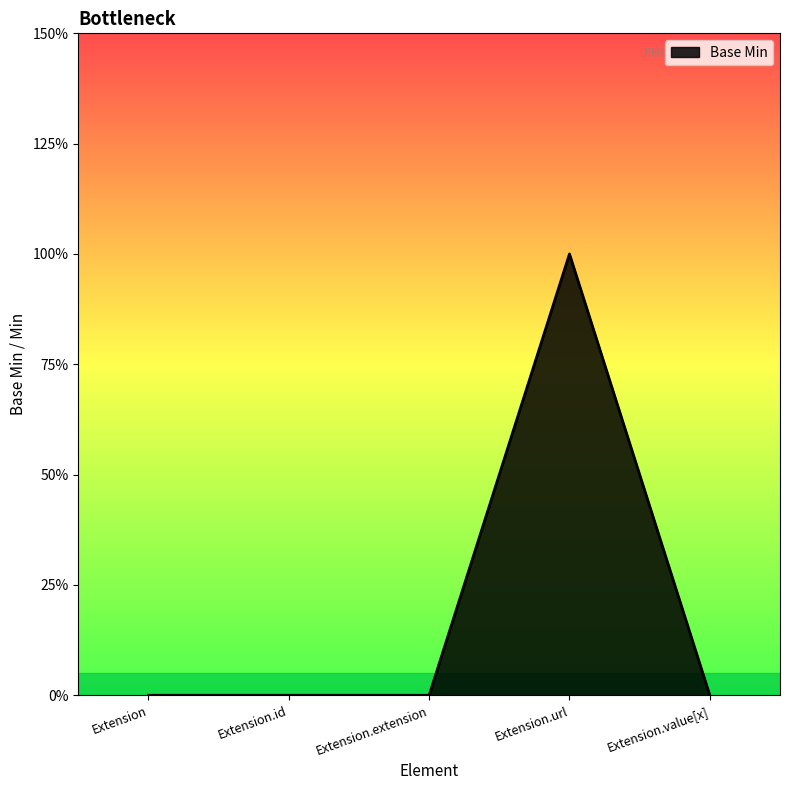

Does the chart have visible grid lines?

No